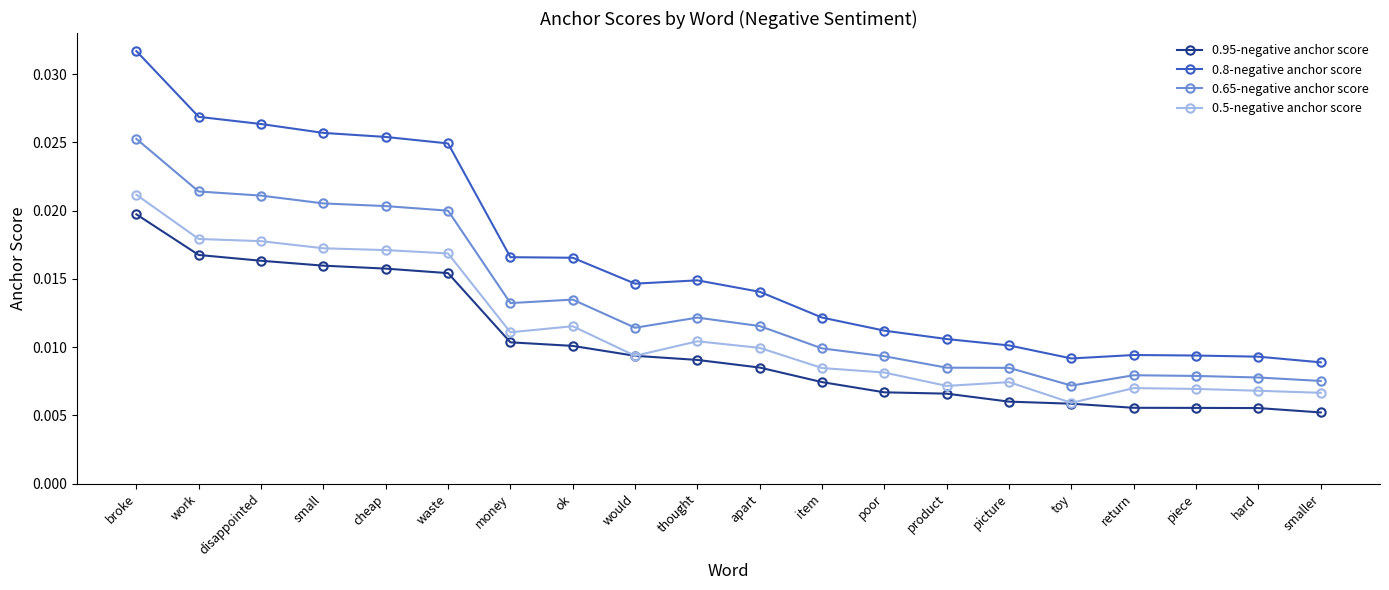

Count the number of data series in this chart.

4